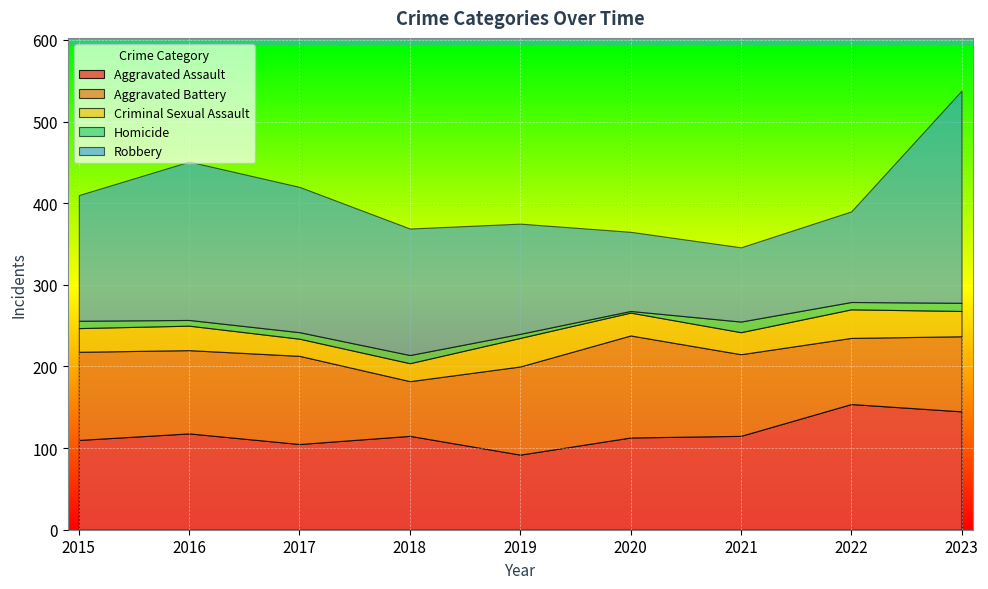

At how many categories does at least one series exceed 167?

3